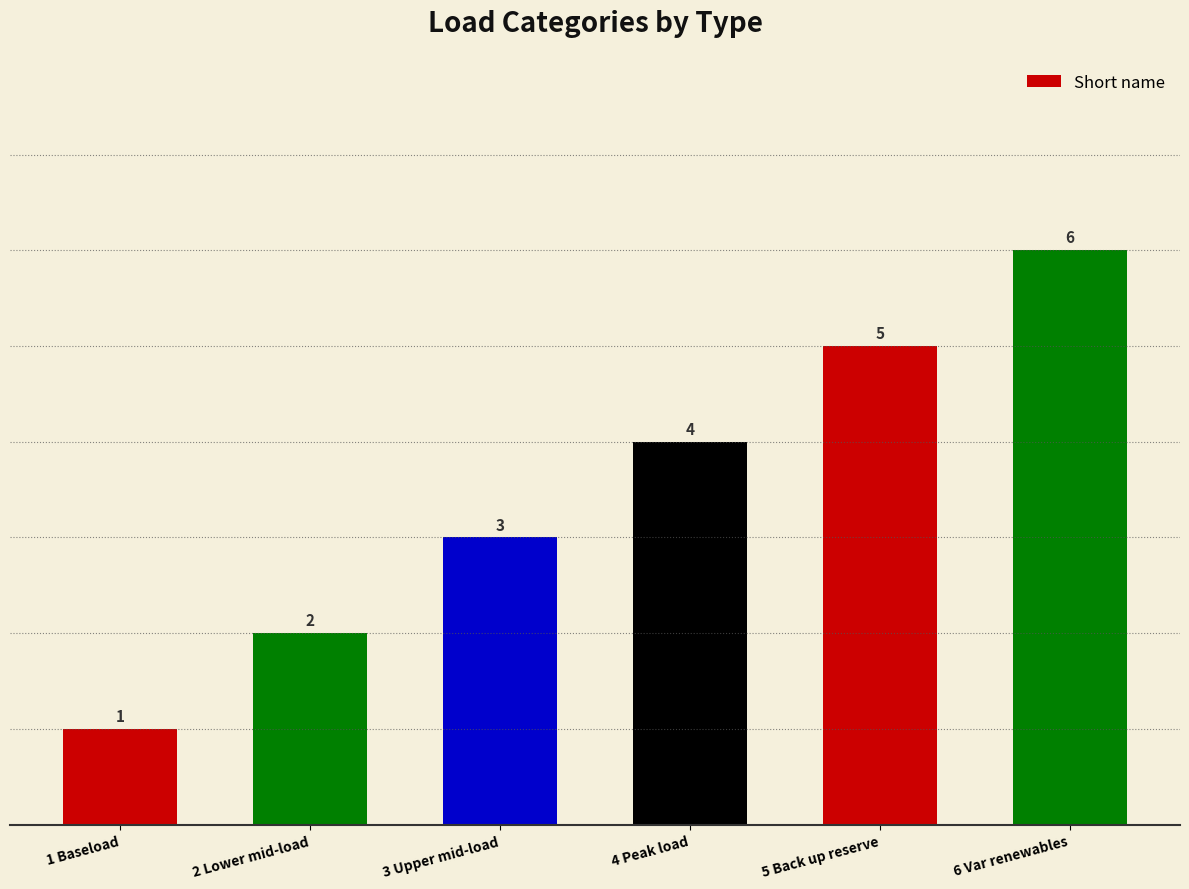

What is the change in value from 1 Baseload to 6 Var renewables?

+5